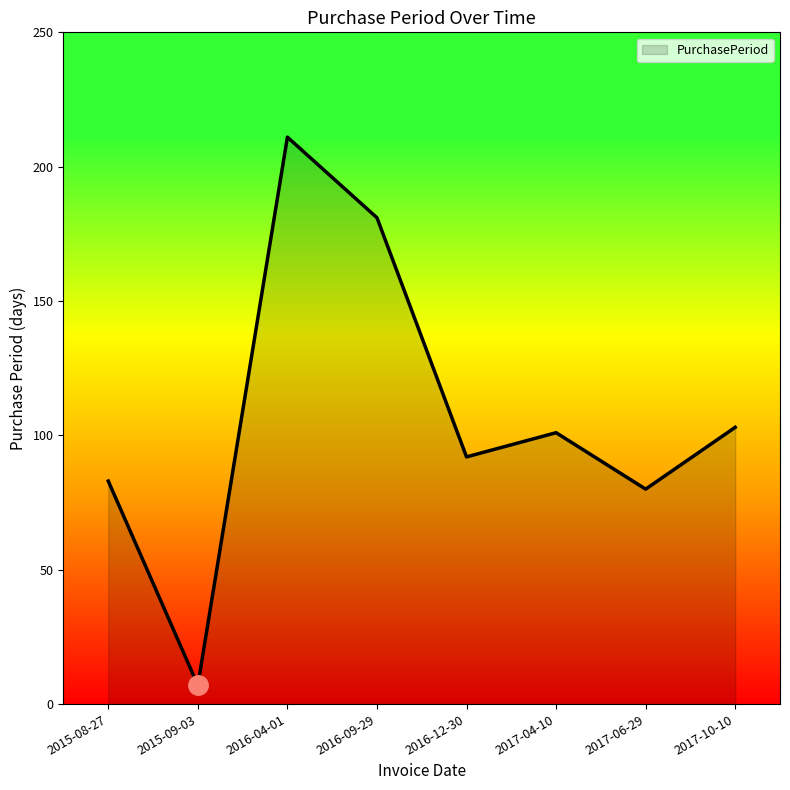

At which label does the data first exceed 101?

2016-04-01